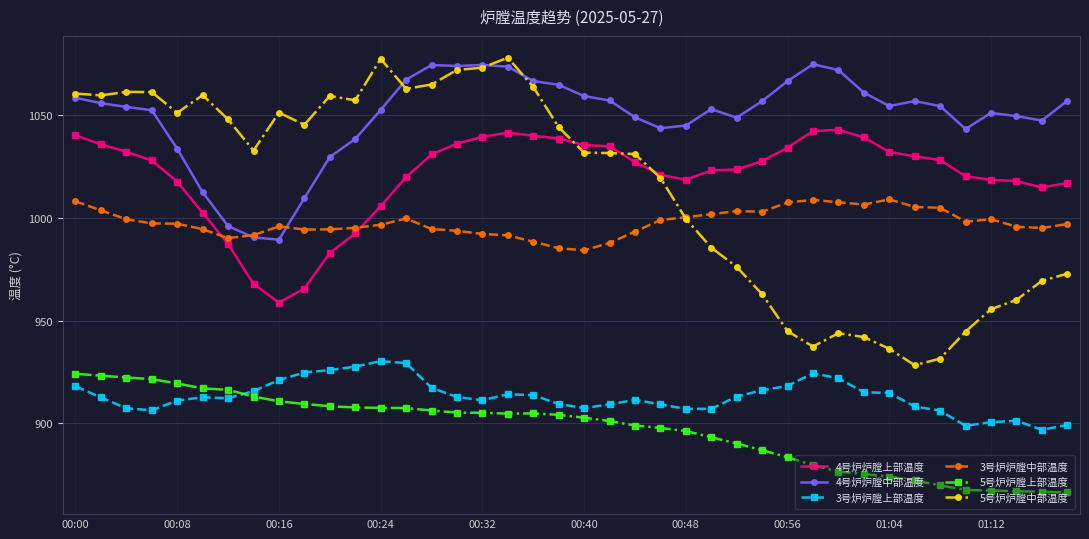

What is the sum of all 5号炉炉膛上部温度 values?

35869.6